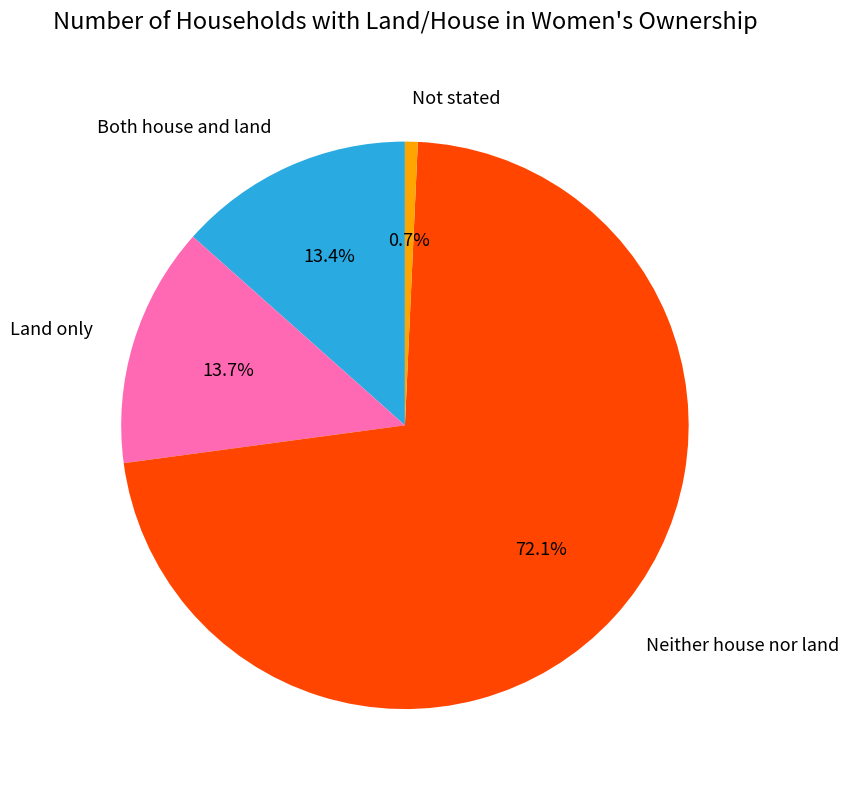

What is the total percentage of Not stated and Neither house nor land?

72.9%